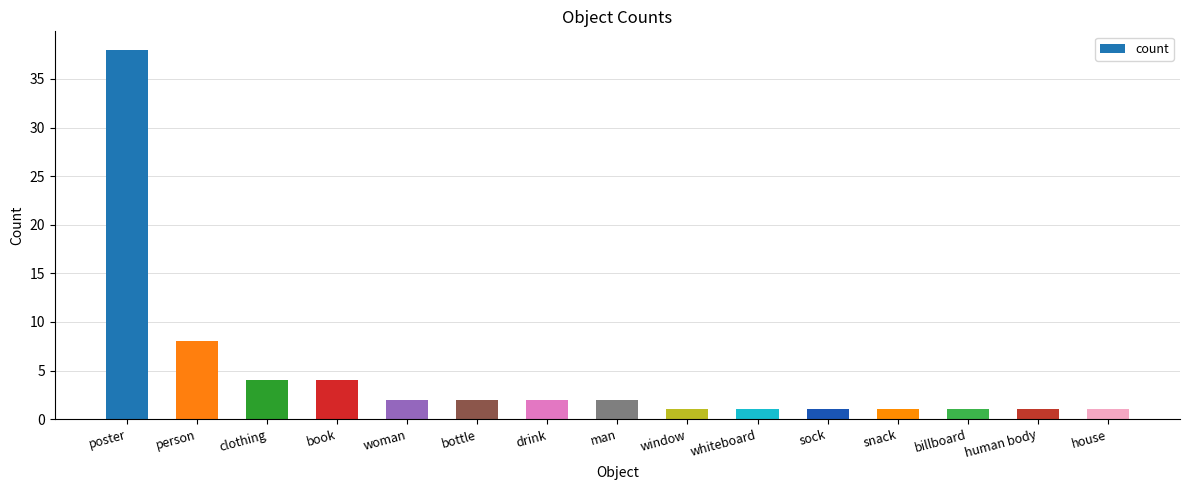

Between poster and woman, which is larger?

poster